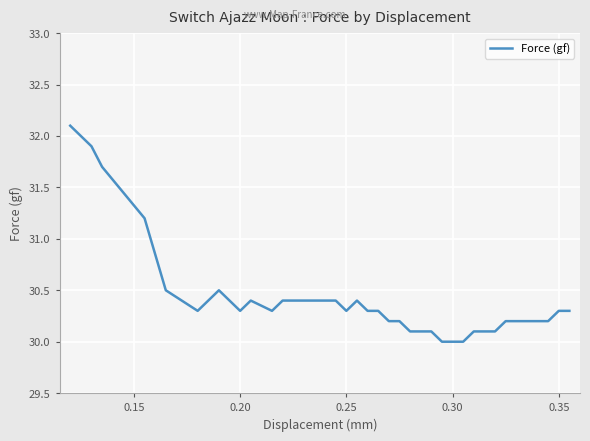

Reading left to right, transcribe all the data shown in this chart.

32.1	32.0	31.9	31.7	31.2	30.5	30.3	30.5	30.3	30.4	30.3	30.4	30.4	30.4	30.4	30.3	30.4	30.3	30.3	30.2	30.2	30.1	30.1	30.1	30.0	30.0	30.0	30.1	30.1	30.1	30.2	30.2	30.2	30.2	30.3	30.3